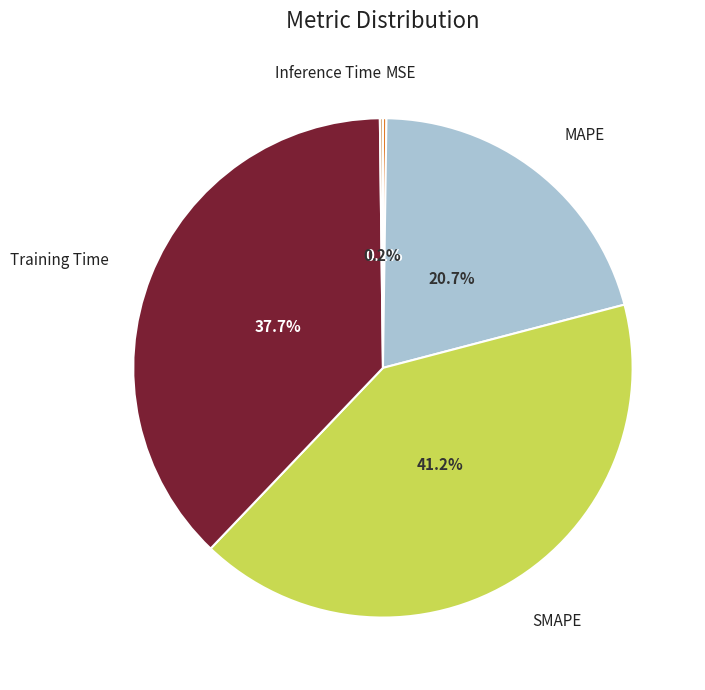

Does any single category account for the majority?

No